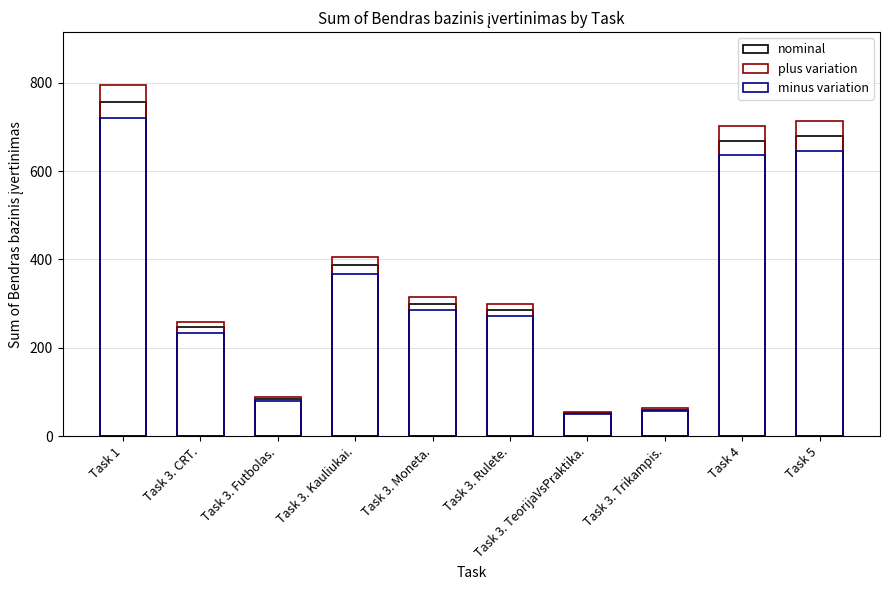

Rank the series by their maximum value, from lowest to highest.

minus variation, nominal, plus variation